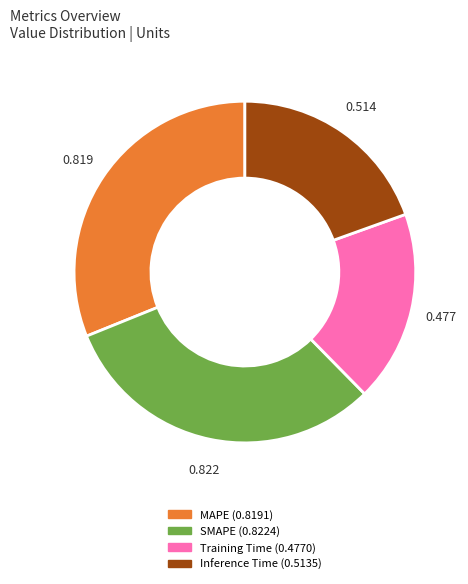

Is there a majority slice in this chart?

No